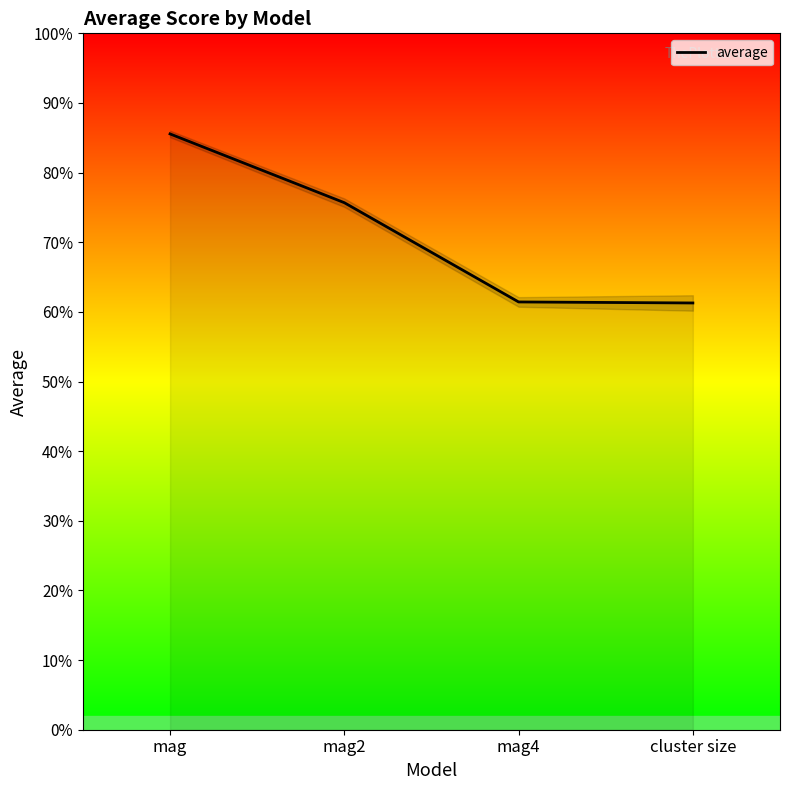

Does the chart have visible grid lines?

No